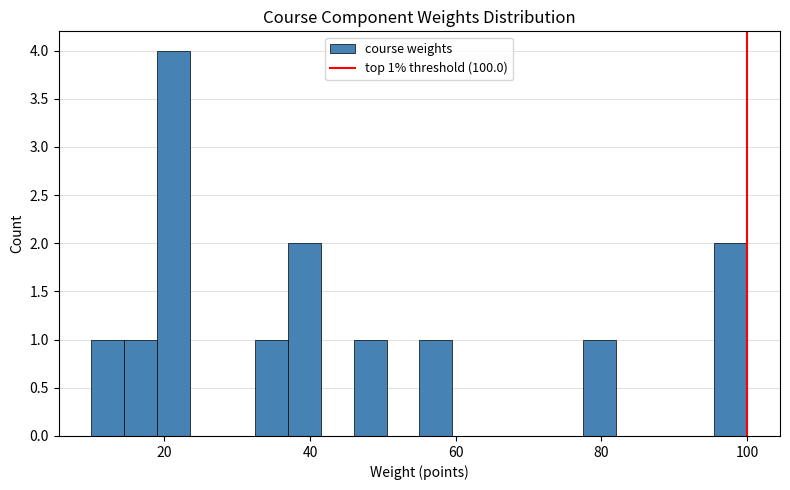

Around what value on the x-axis is the tallest bar? Give the approximate position of its centre, as read against the axis.

22